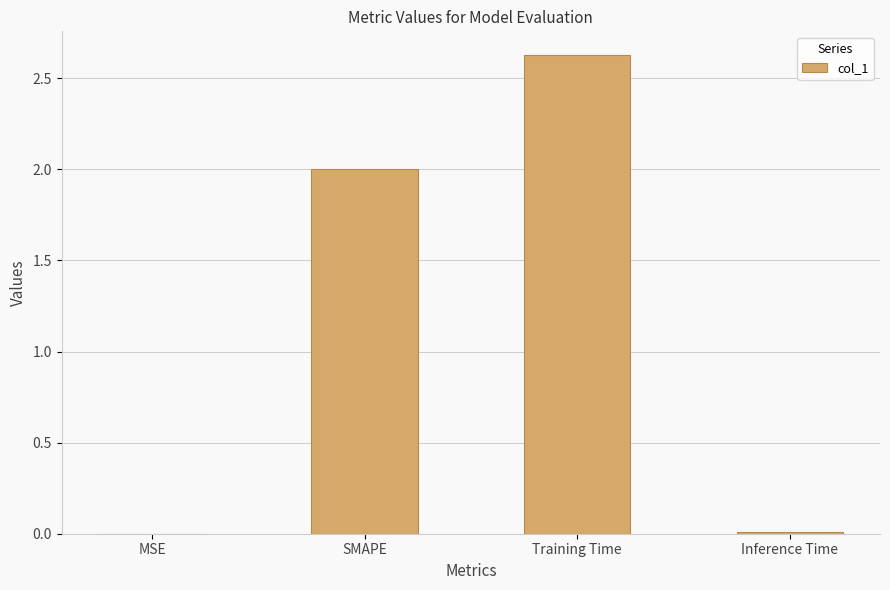

Which label corresponds to the largest value in the chart?

Training Time